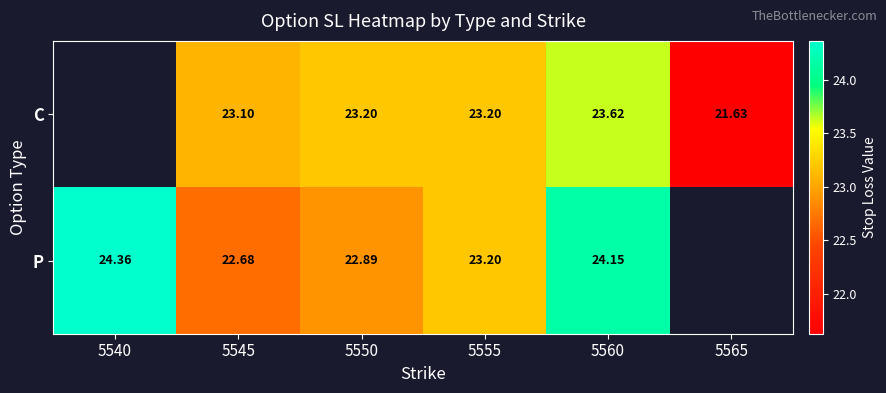

At 5550, list the series in order from smallest to largest.

P, C